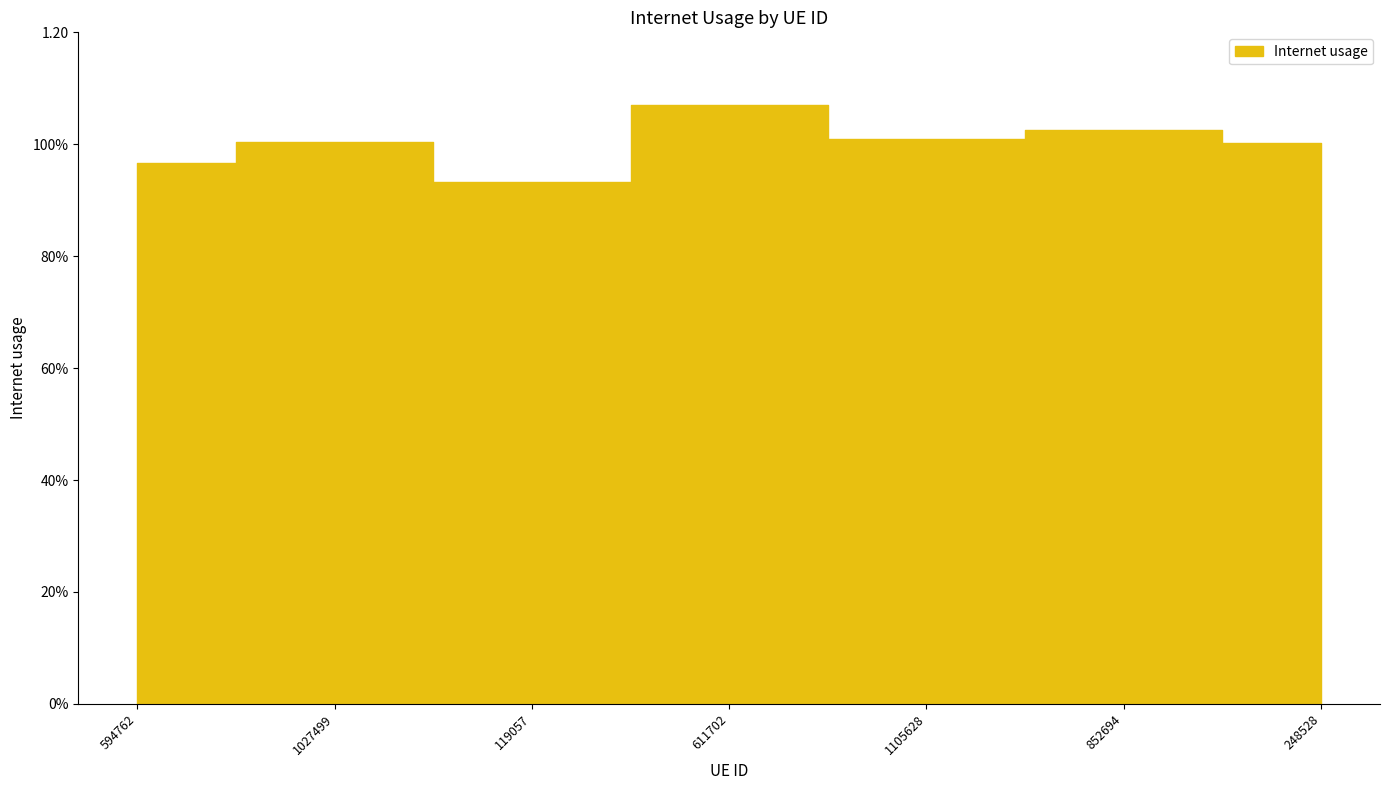

Rank the categories by value from lowest to highest.

119057, 594762, 248528, 1027499, 1105628, 852694, 611702